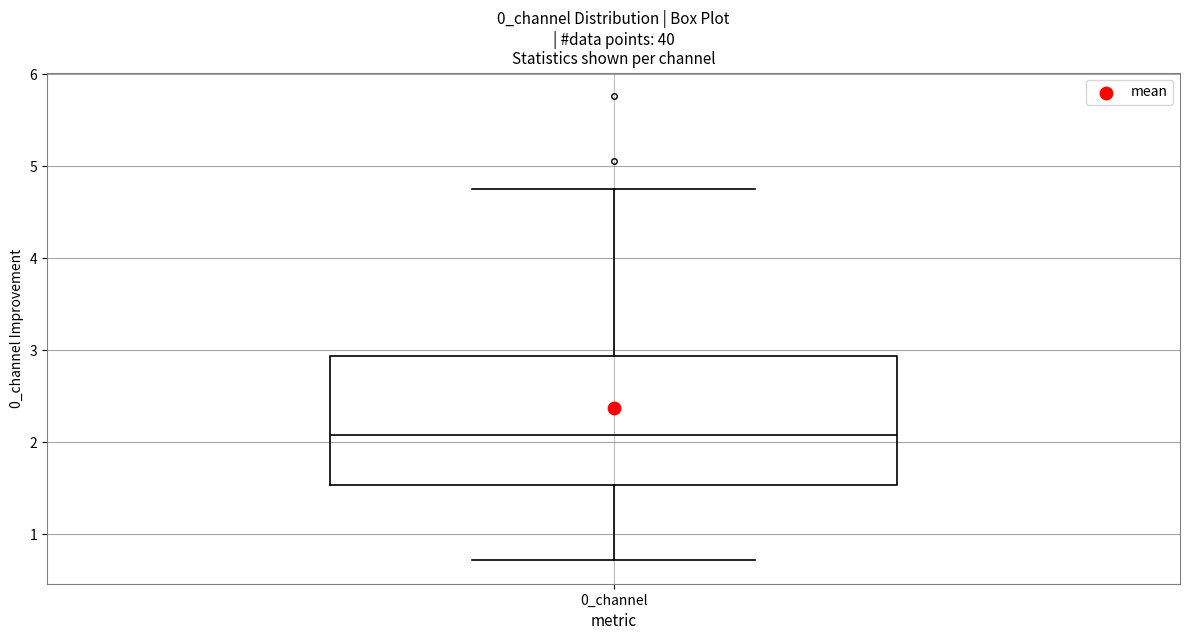

Read this box plot against the y-axis: the position of the median line, the range covered by the box, and the ends of both whiskers. The values are not printed on the chart, so give them approximately, as read against the axis.

median 2.1, box 1.5 to 2.9, whiskers 0.7 to 4.8